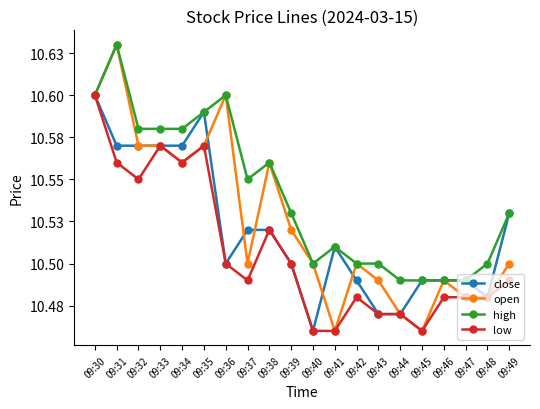

What is the value of the open point at the 8th from the left?

10.5